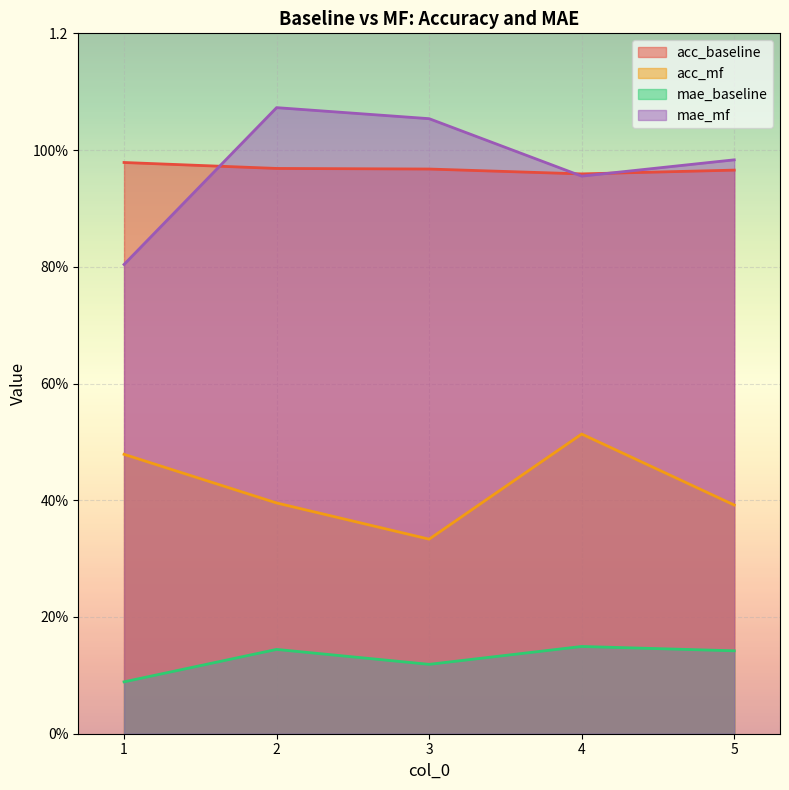

At which category is the sum across all series the highest?

2